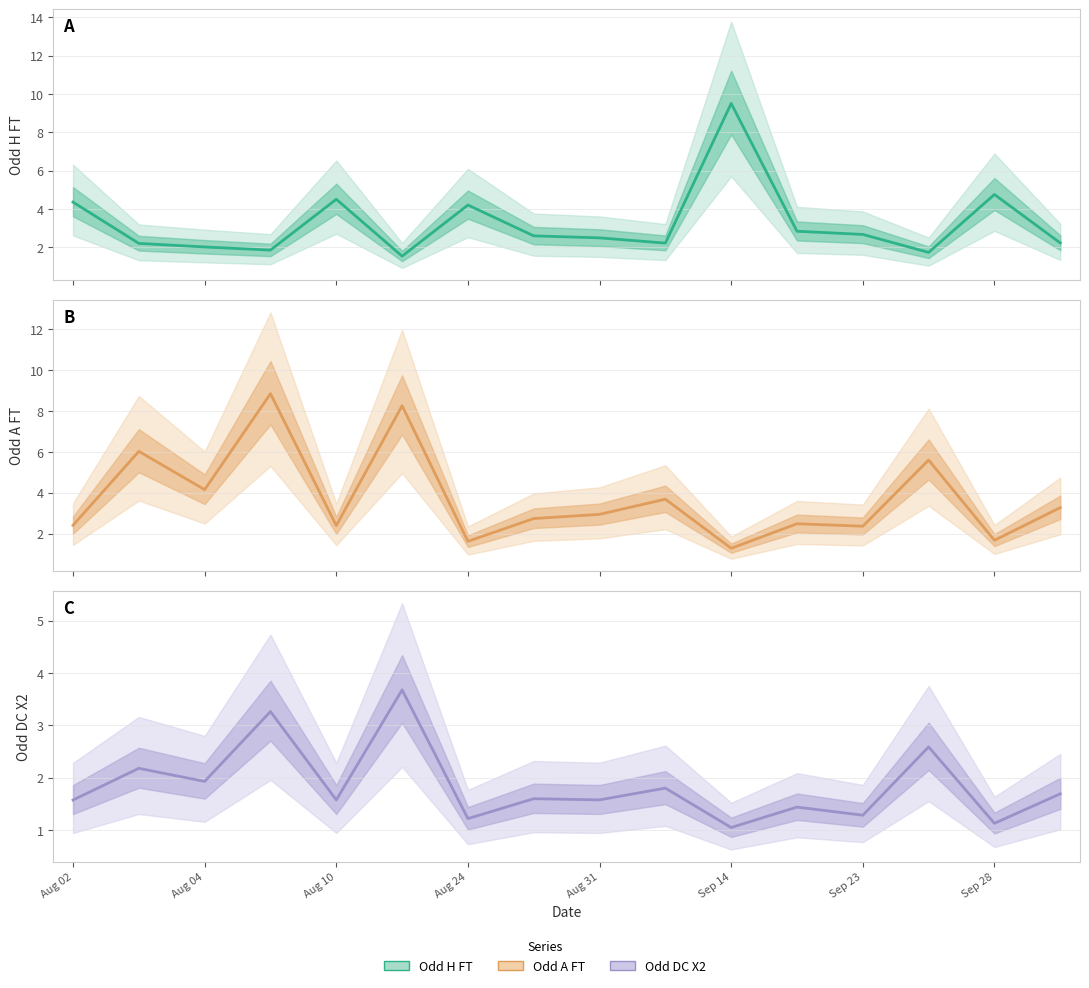

True or false: Odd A FT has more than 0 points higher than both neighbors.

True